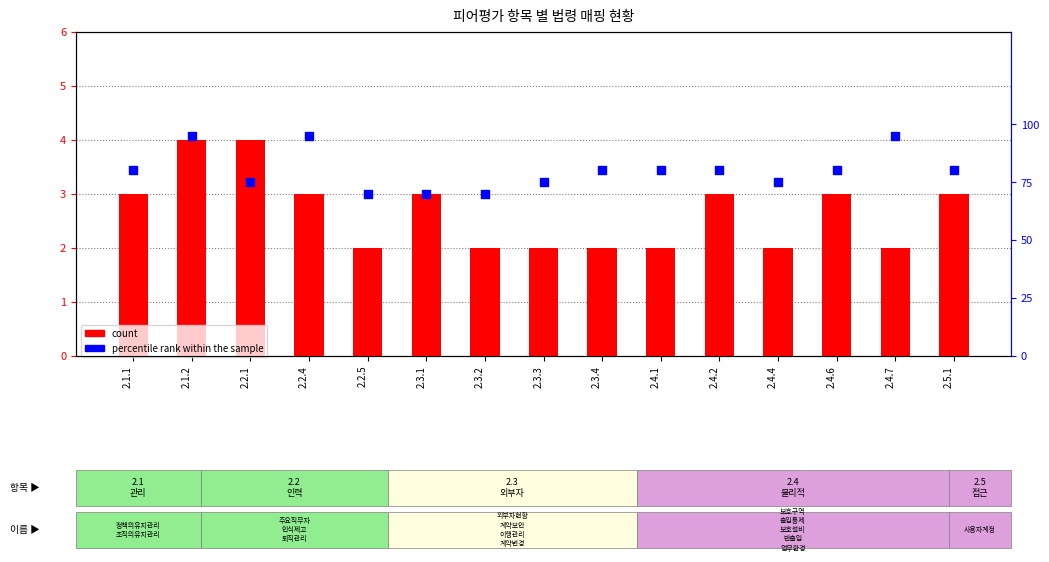

At which category is the sum across all series the highest?

2.1.2